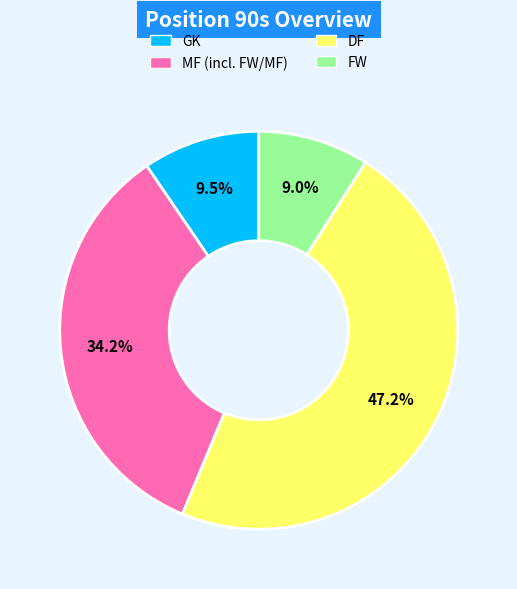

Is there a majority slice in this chart?

No